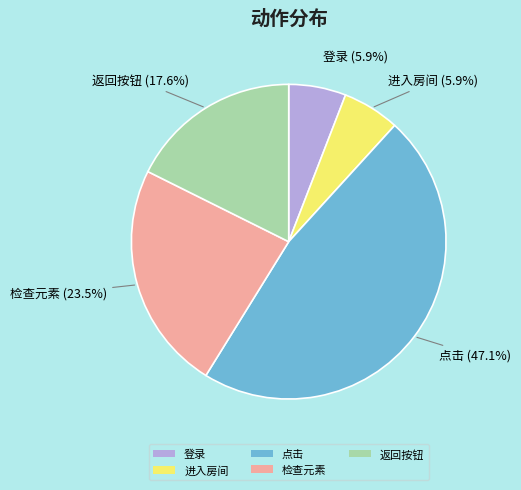

To the nearest percent, what percentage of the pie is 返回按钮?

18%